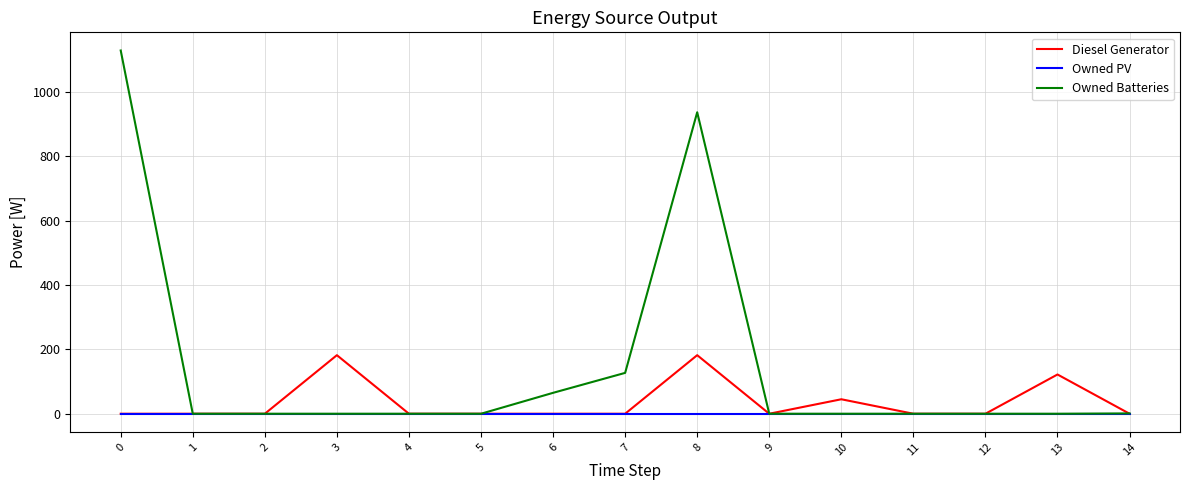

The value of Owned Batteries at 1 is 0.0. True or false?

True